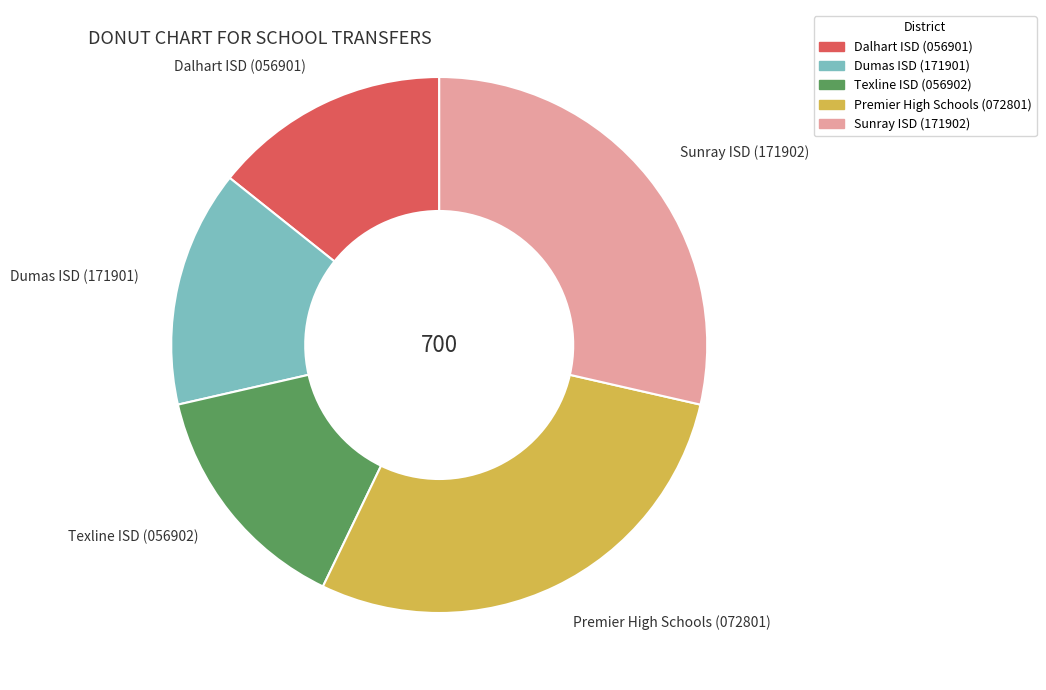

What is the ratio of the value at Sunray ISD (171902) to the value at Dumas ISD (171901)?

2.0